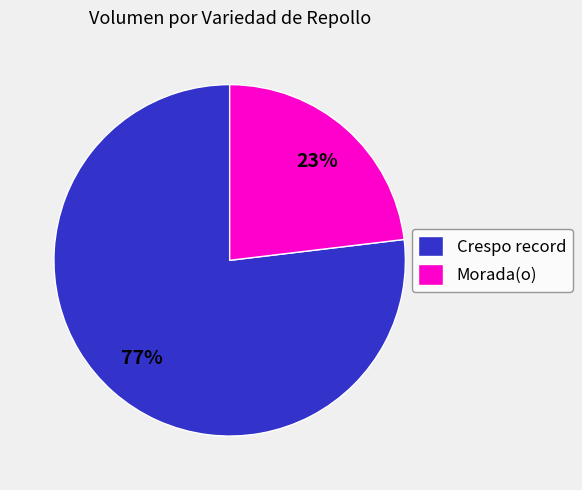

Is it true that Morada(o) is 23% of the pie?

True